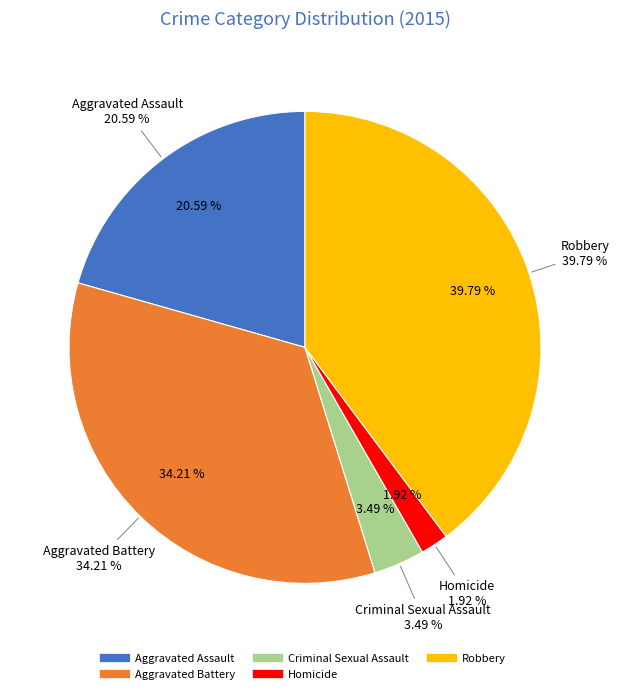

Between Aggravated Battery and Criminal Sexual Assault, which is larger?

Aggravated Battery